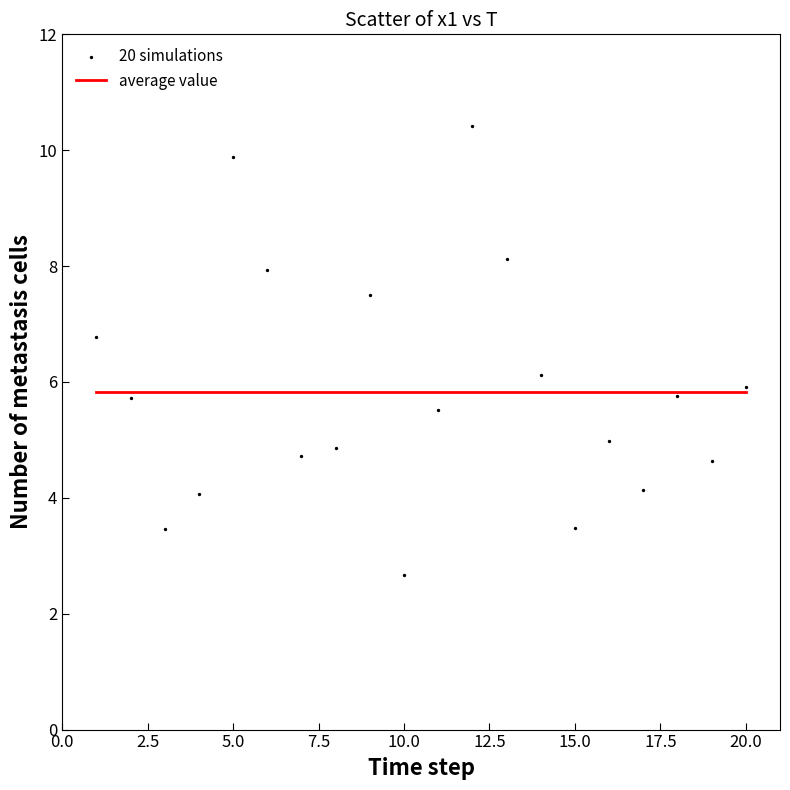

What is the range of X values (max minus min)?

19.0